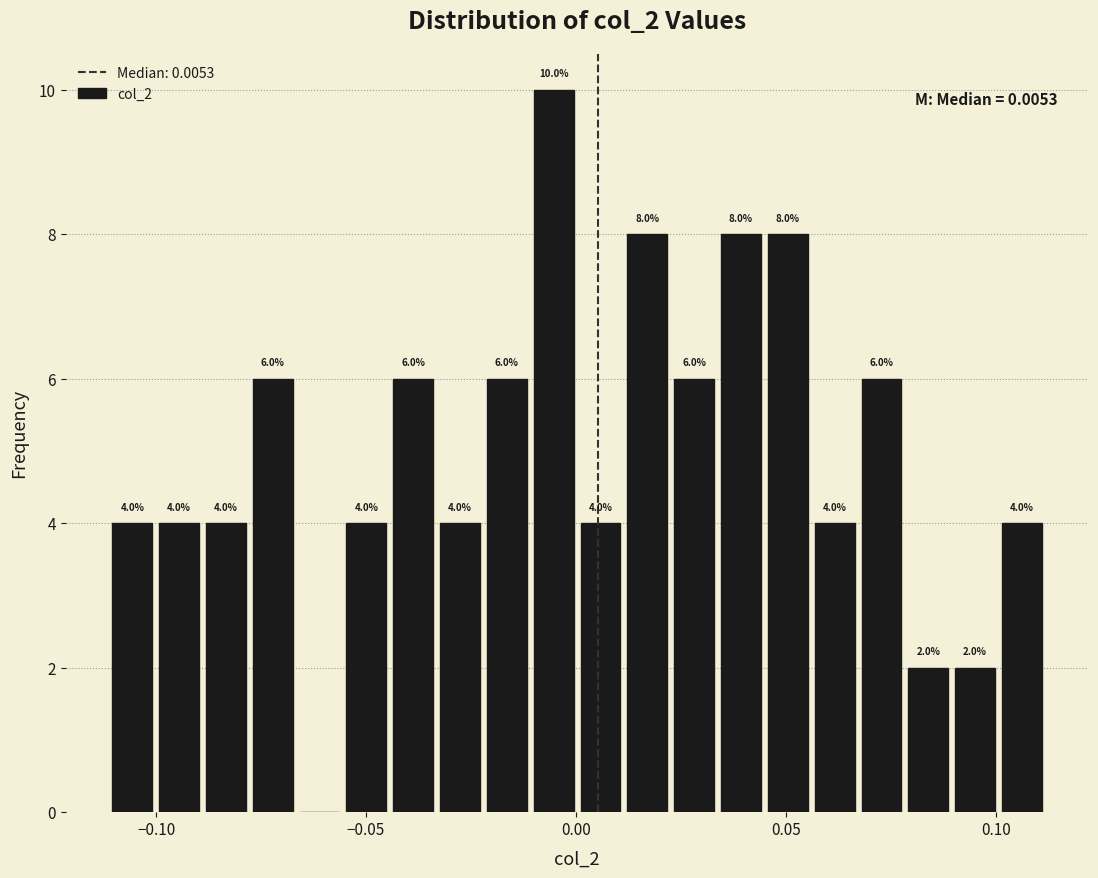

Around what value on the x-axis is the tallest bar? Give the approximate position of its centre, as read against the axis.

-0.005